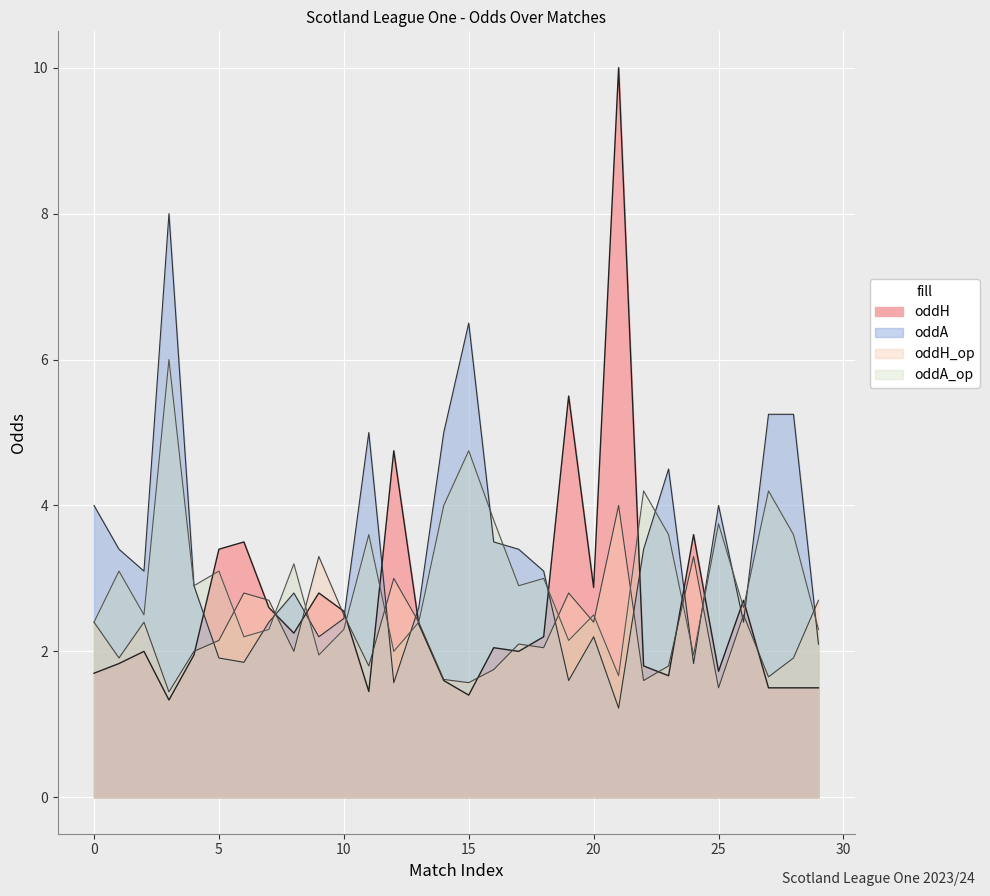

Between 28 and 18, which is larger?

18